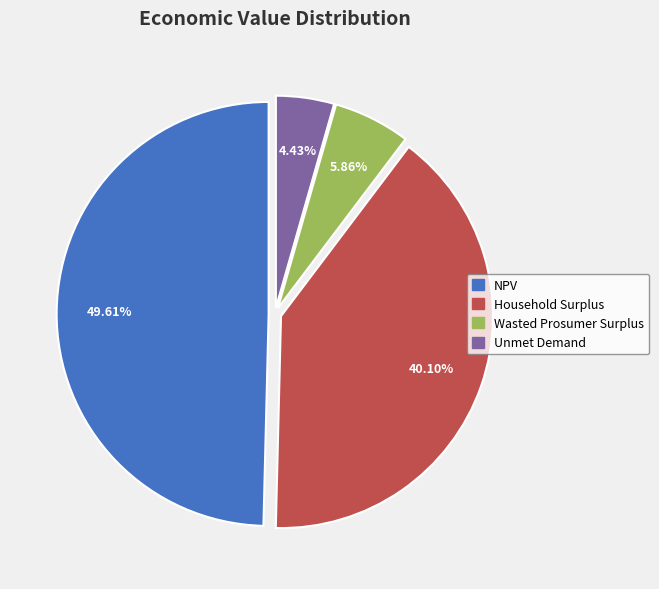

Is there any slice that represents more than half of the pie?

No